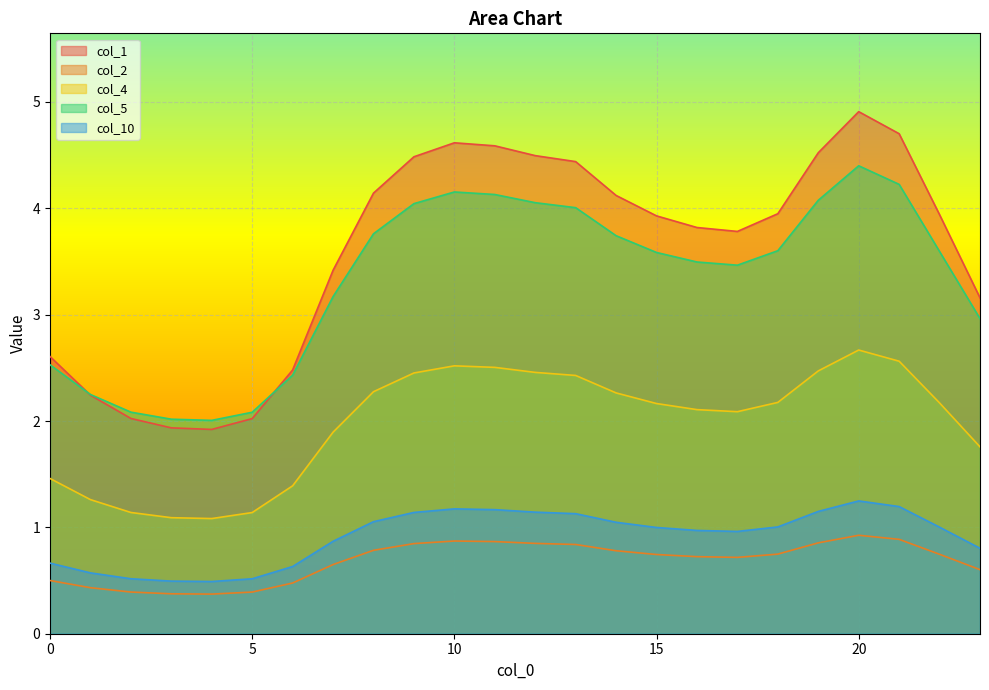

Where is the first local minimum for col_10?

4